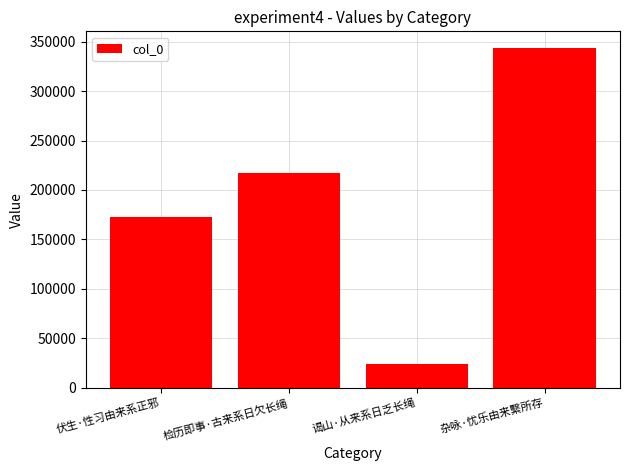

Reading right to left, transcribe all the data shown in this chart.

343197	24143	216971	172925